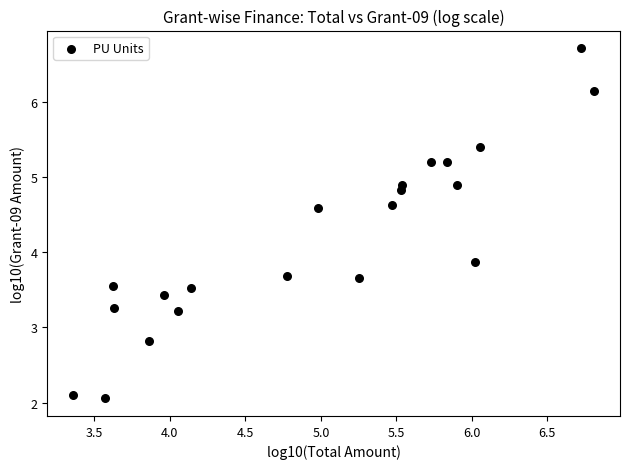

What is the range of X values (max minus min)?

3.4